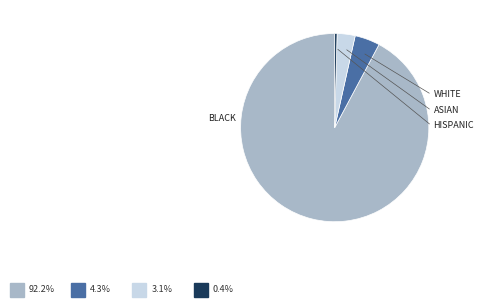

How many slices are in this pie chart?

4